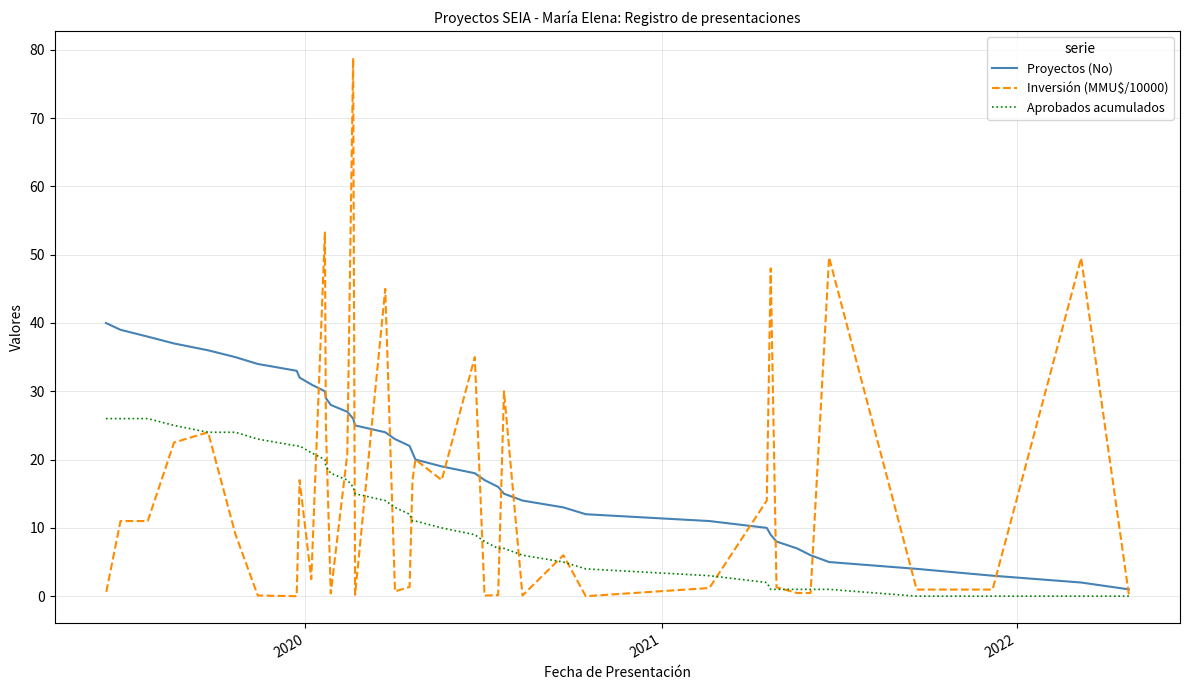

Which series has the widest spread of values?

Inversión (MMU$/10000)